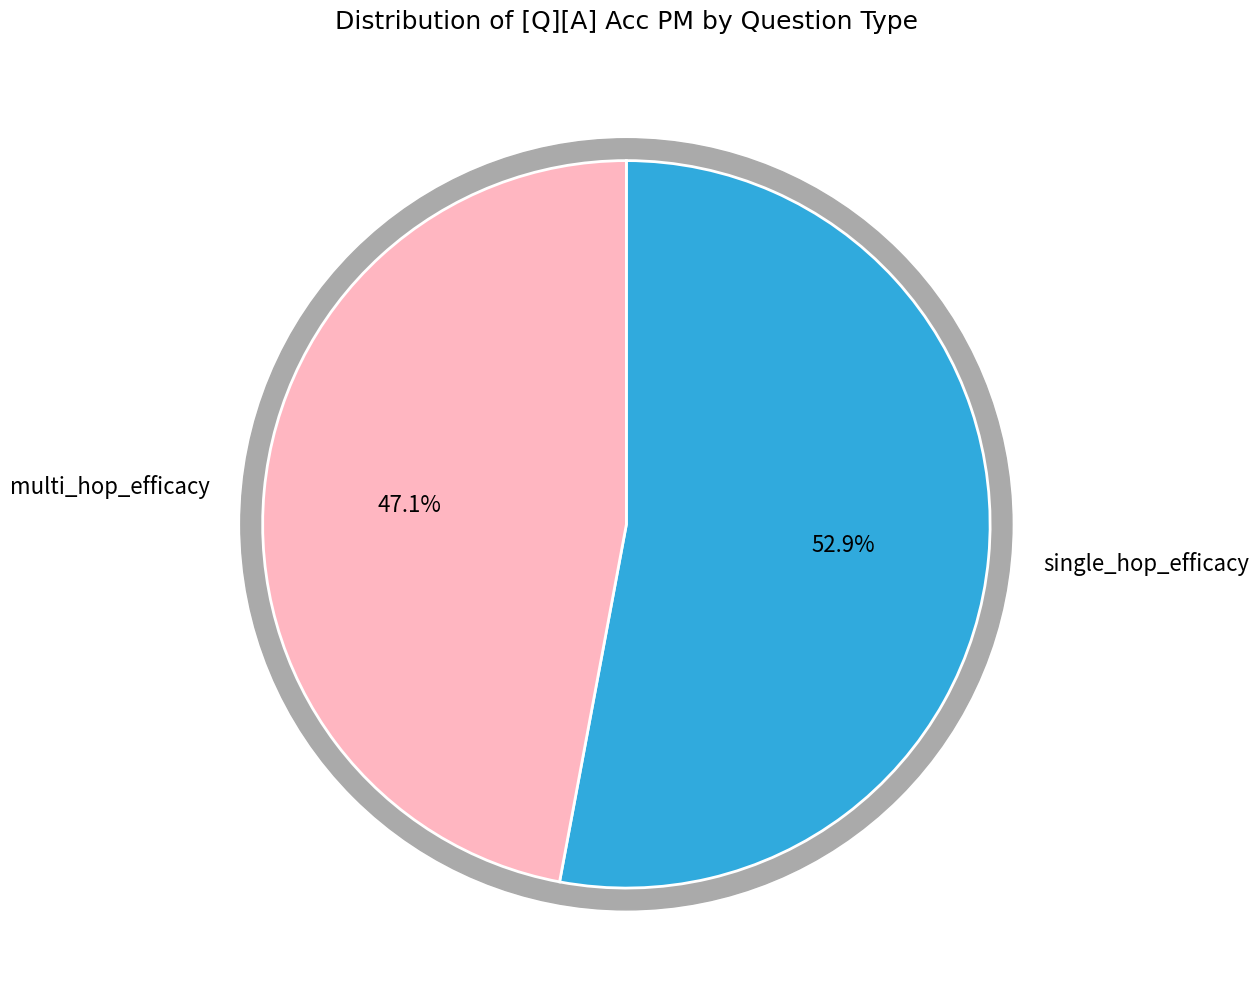

To the nearest percent, what is the average slice percentage?

50%